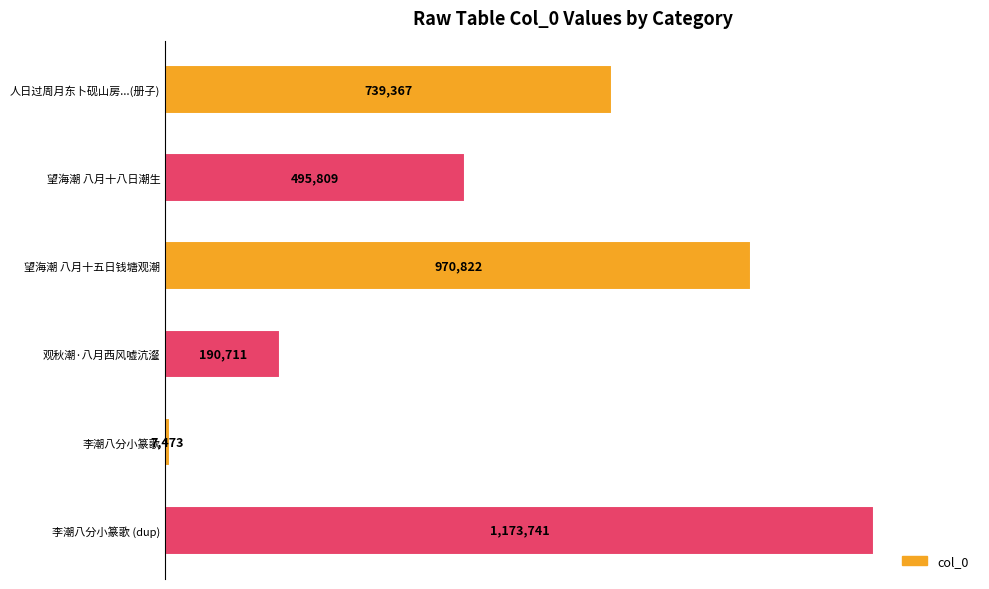

How many bars are there in total?

6